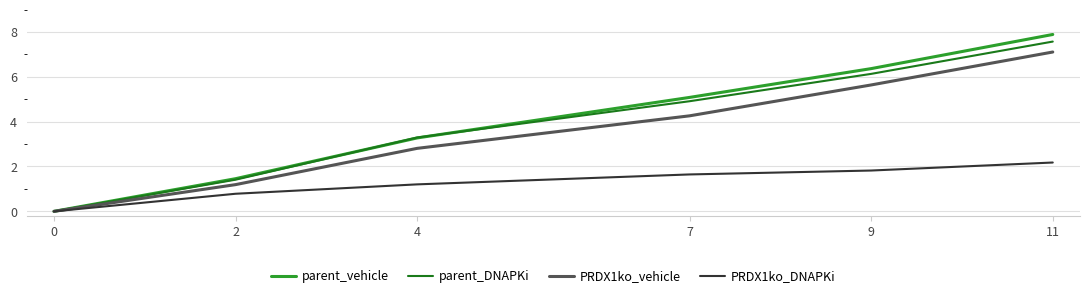

The PRDX1ko_vehicle series shows 0.7 at 2. True or false?

False